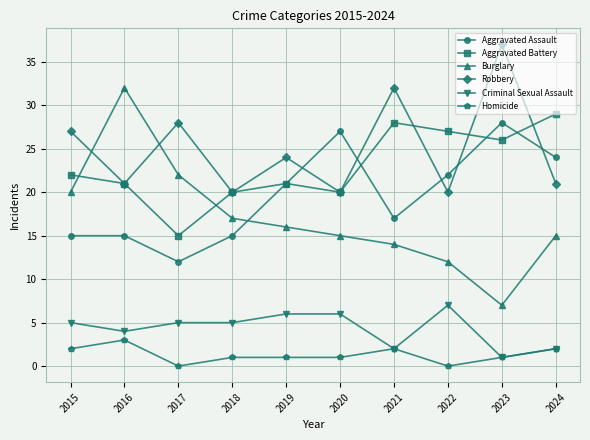

Count the Aggravated Assault values in the range 15 to 24.

7